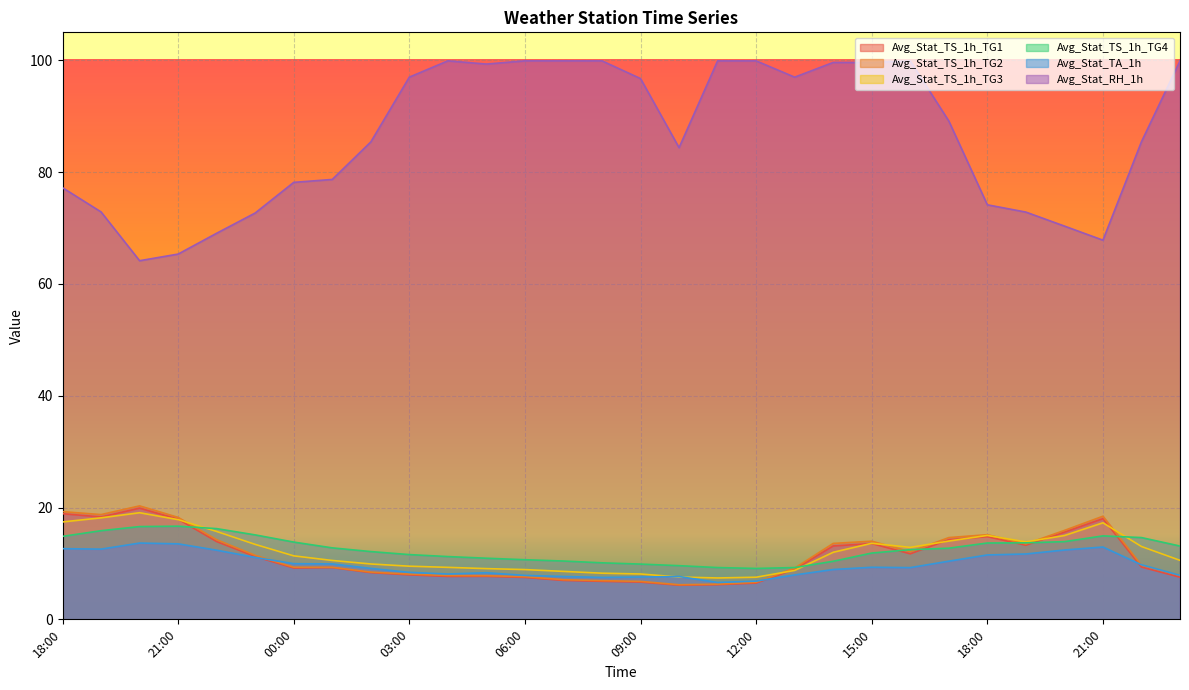

Rank the categories by Avg_Stat_TS_1h_TG3 value from lowest to highest.

11:00, 12:00, 10:00, 09:00, 08:00, 07:00, 13:00, 06:00, 05:00, 04:00, 03:00, 02:00, 01:00, 23:00, 00:00, 14:00, 16:00, 22:00, 23:00, 15:00, 19:00, 17:00, 20:00, 18:00, 22:00, 21:00, 18:00, 21:00, 19:00, 20:00